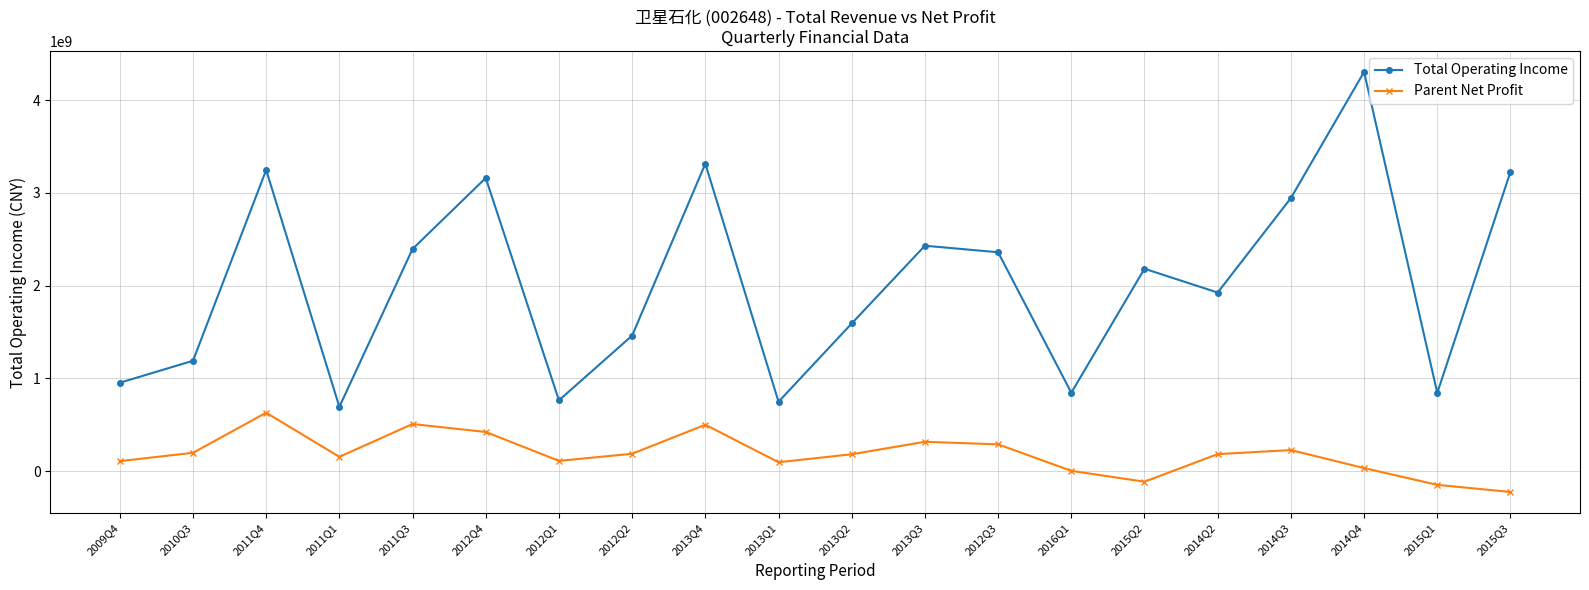

What is the difference between the maximum and minimum values in the Parent Net Profit series?

855060684.2